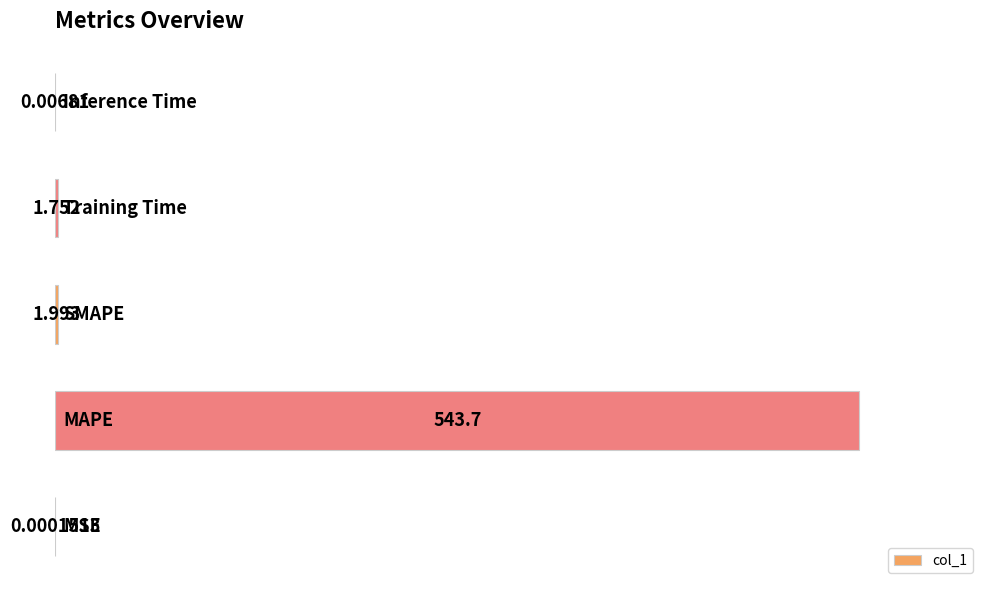

List the labels in order of value, largest first.

1, 2, 3, 4, 0